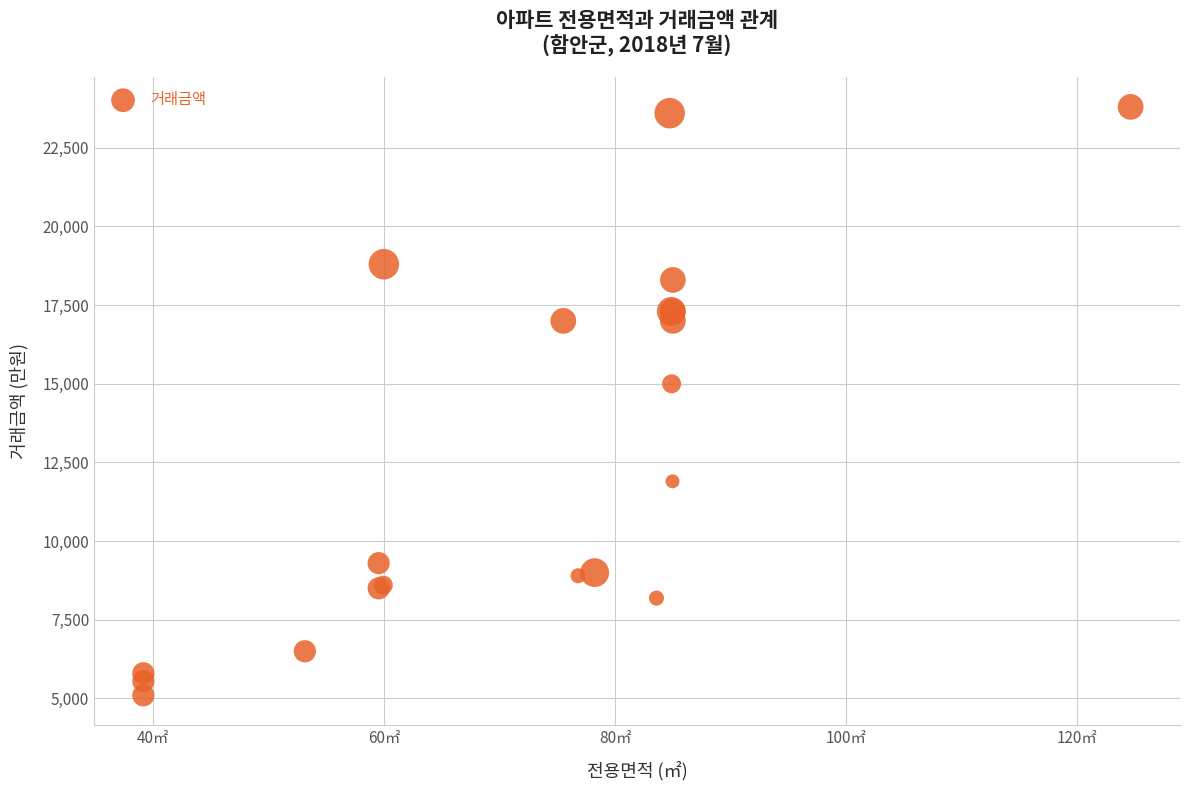

What Y value in the scatter plot is closest to 14450?

15000